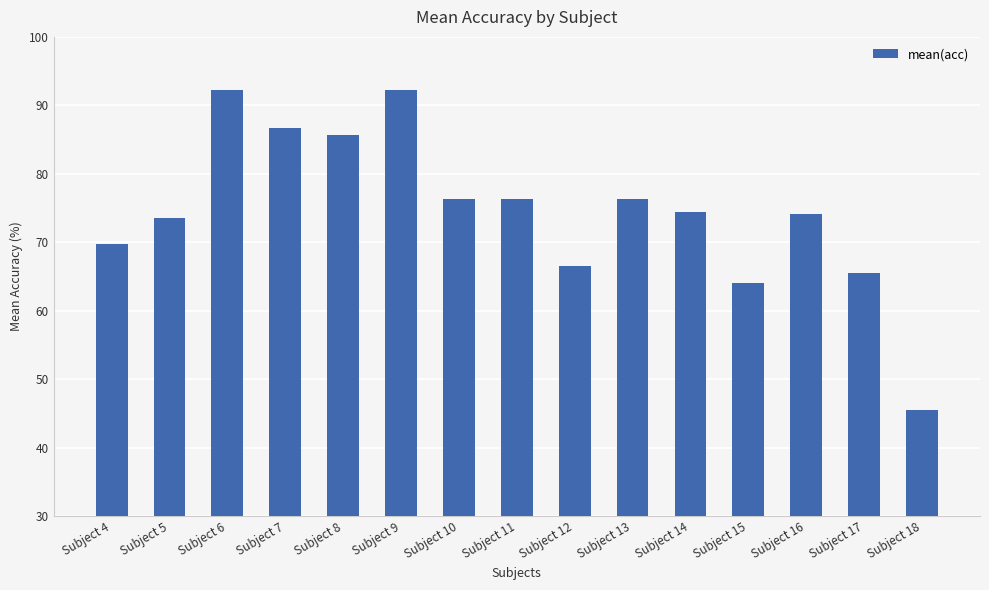

The value at Subject 8 is 149.0. True or false?

False